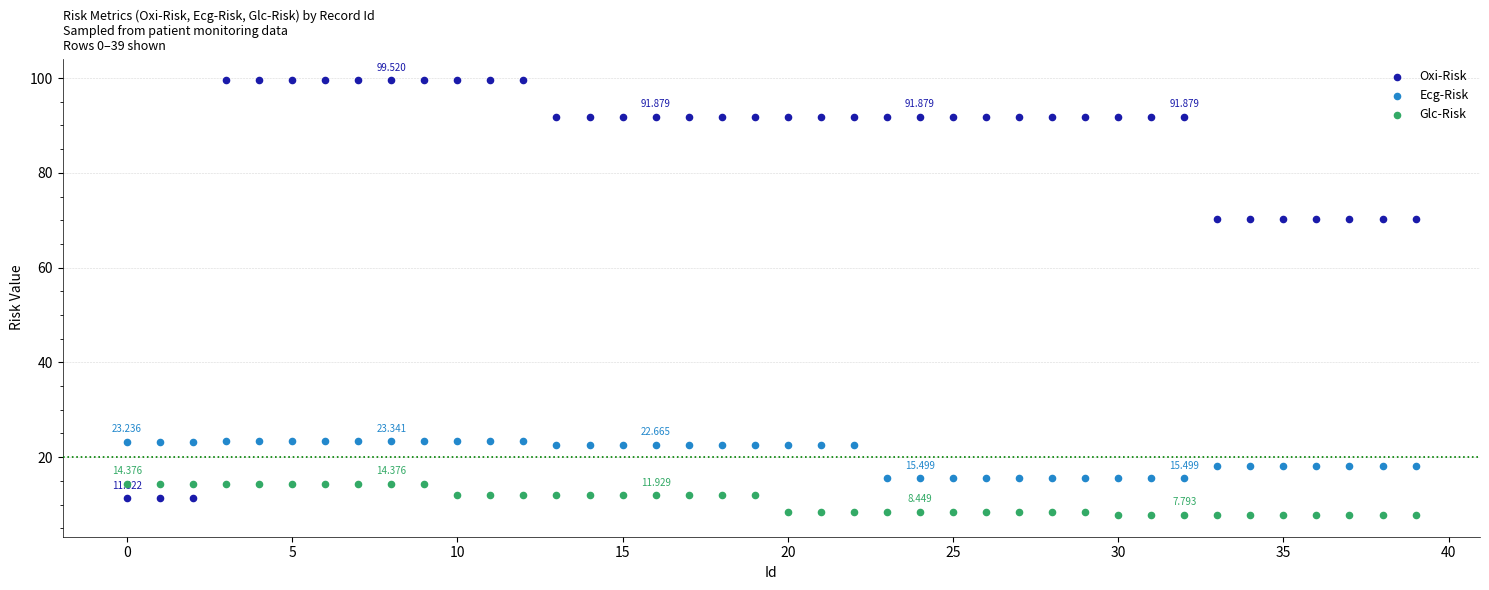

Which series has the widest spread of Y values?

Oxi-Risk